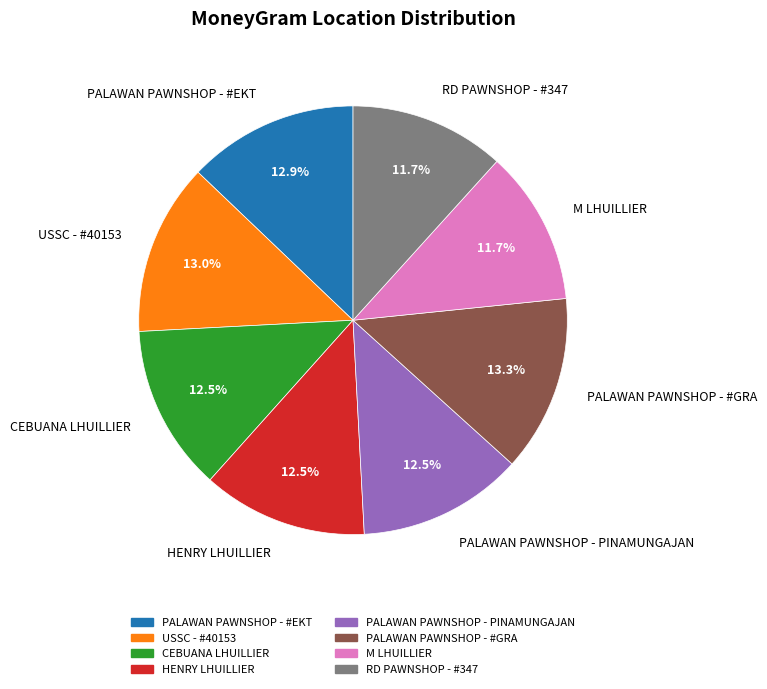

Is there any slice that represents more than half of the pie?

No